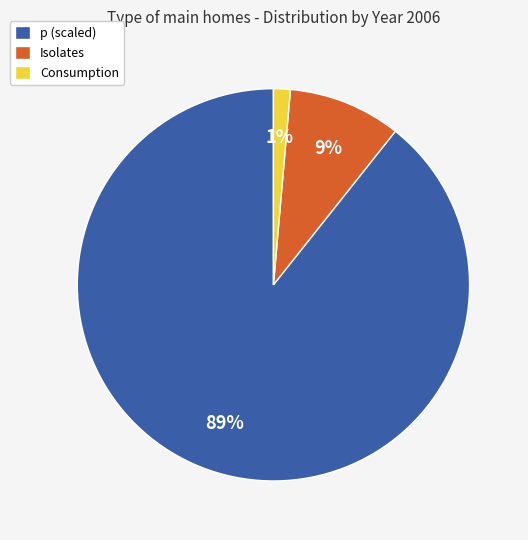

Count the number of slices in the pie.

3